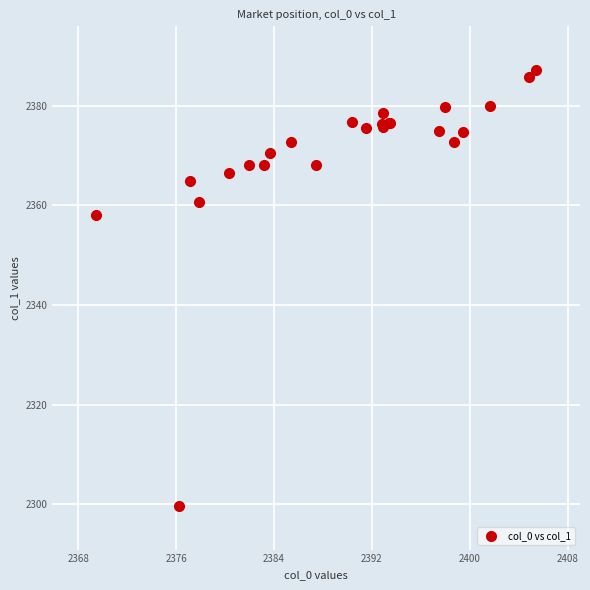

What Y value in the scatter plot is closest to 2343?

2358.1